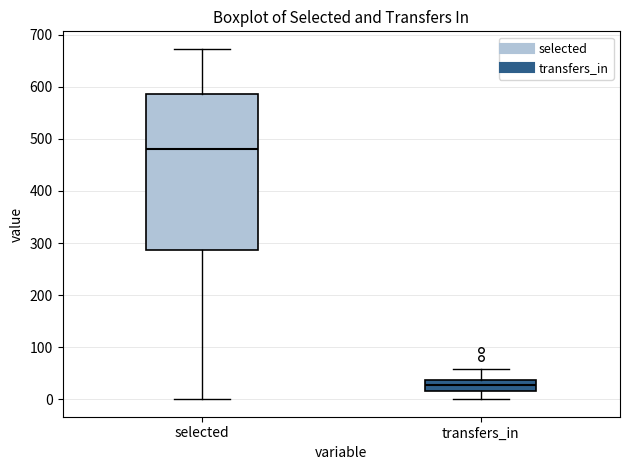

Where does the upper whisker of the box for transfers_in end on the y-axis? The values are not printed on the chart, so give them approximately, as read against the axis.

60